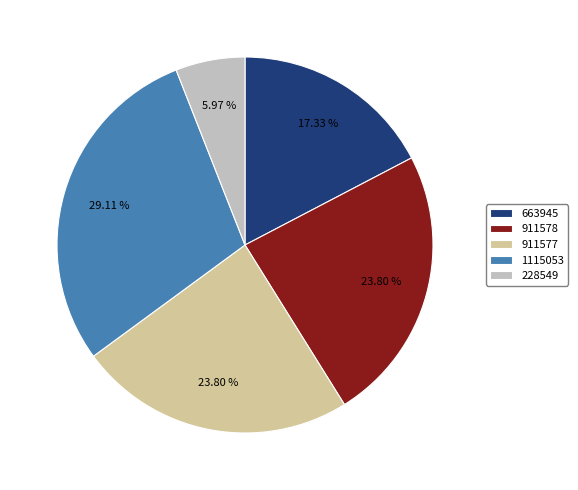

Is 911578 the majority of the pie?

No